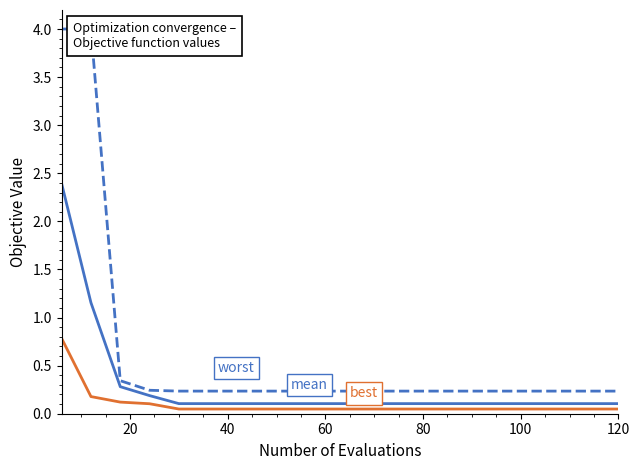

True or false: best has more than 1 points higher than both neighbors.

False